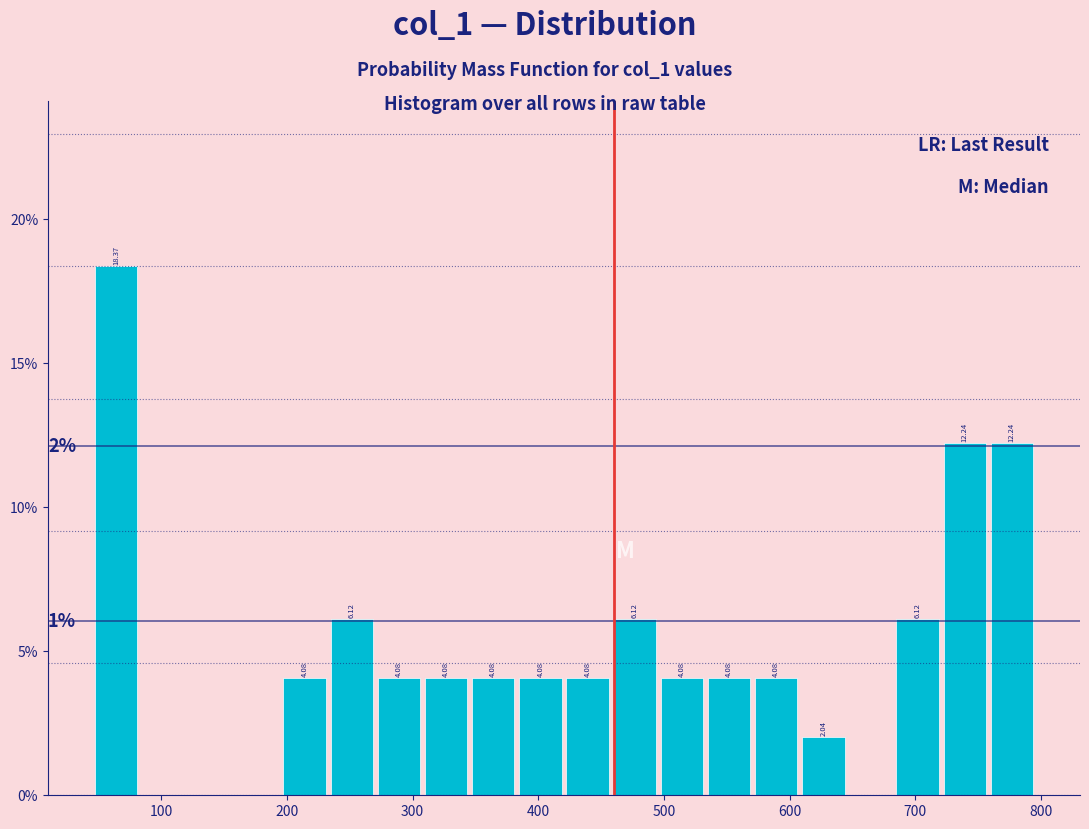

Around what value on the x-axis is the tallest bar? Give the approximate position of its centre, as read against the axis.

60